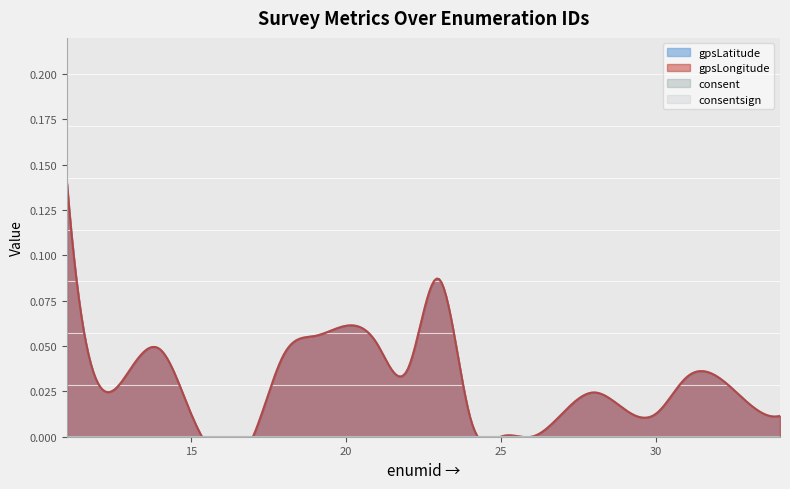

At which label does consentsign reach its peak?

11